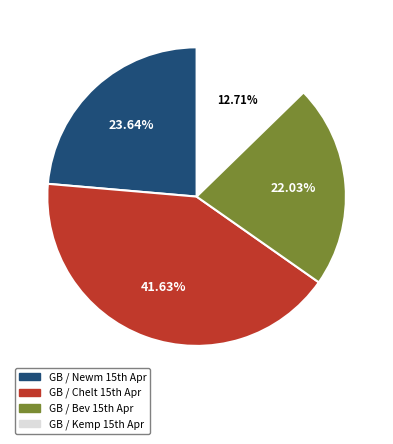

Does any single category account for the majority?

No